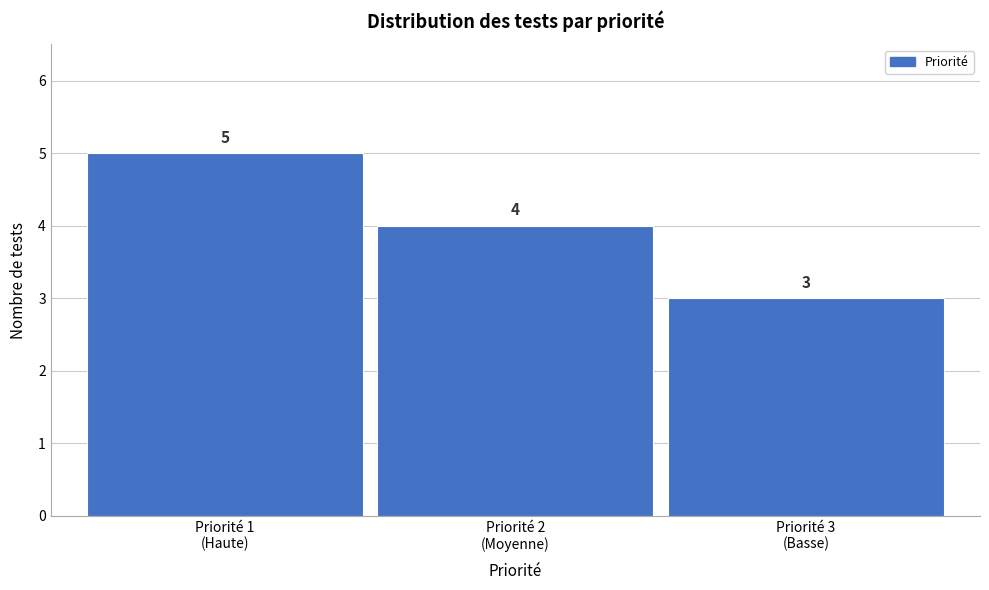

Reading right to left, what are all the values shown in this chart?

3	4	5